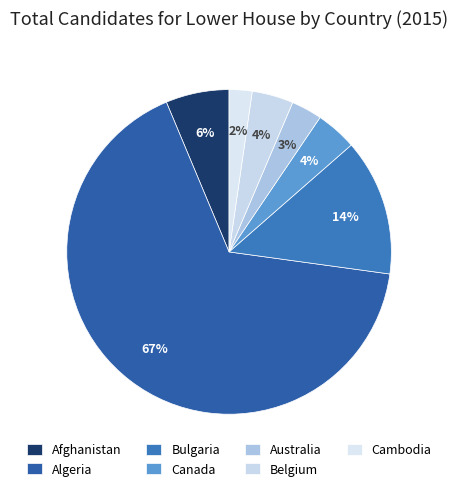

What is the majority slice?

Algeria